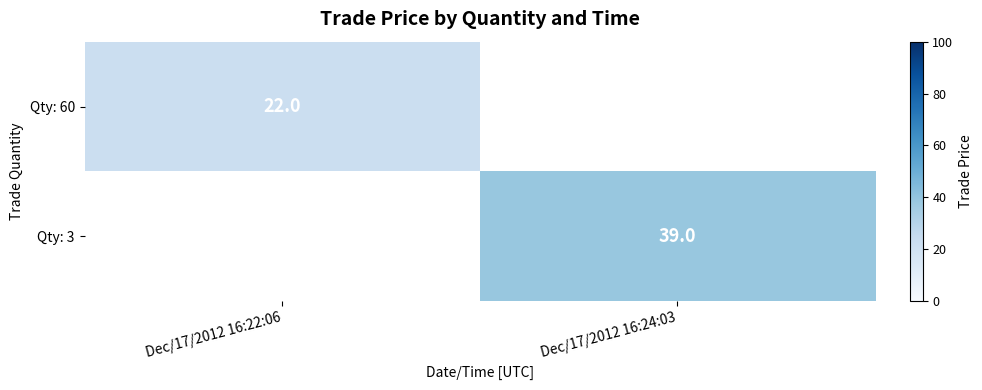

The Qty: 3 series shows 39 at Dec/17/2012 16:24:03. True or false?

True